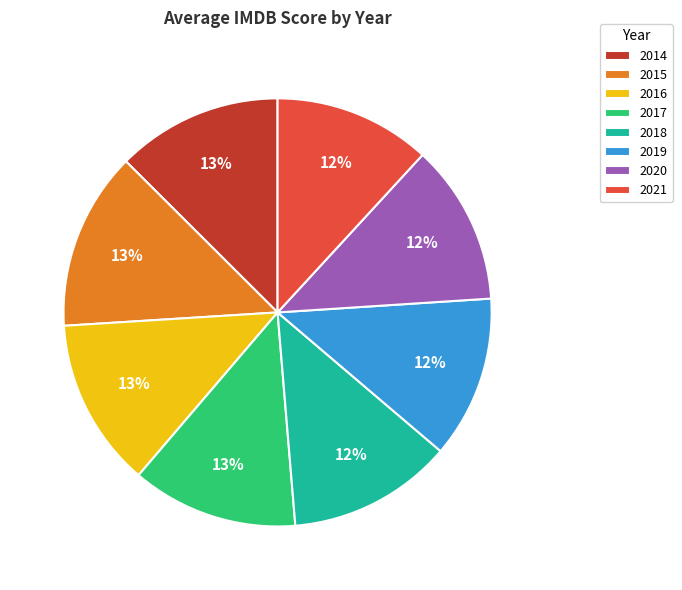

Do 2017 and 2020 together represent more than half of the pie?

No